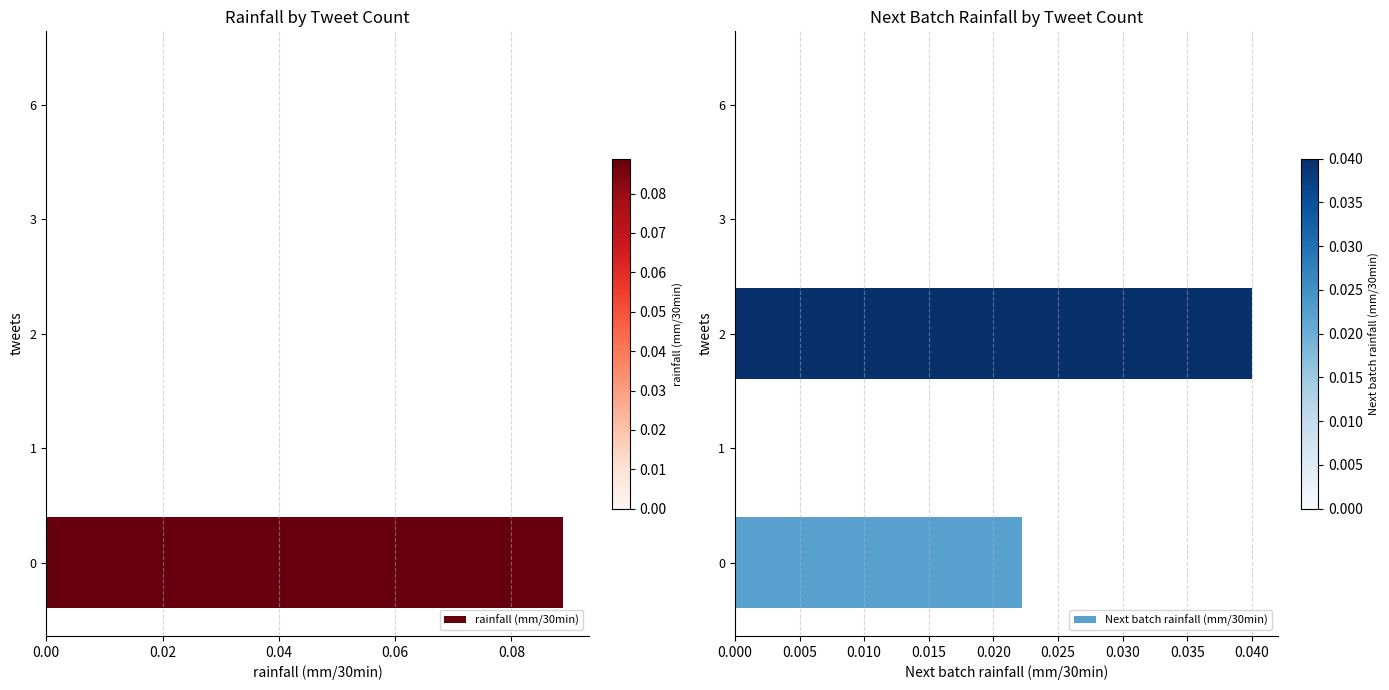

Rank the series at 0.04 from highest to lowest value.

Next batch rainfall (mm/30min), rainfall (mm/30min)